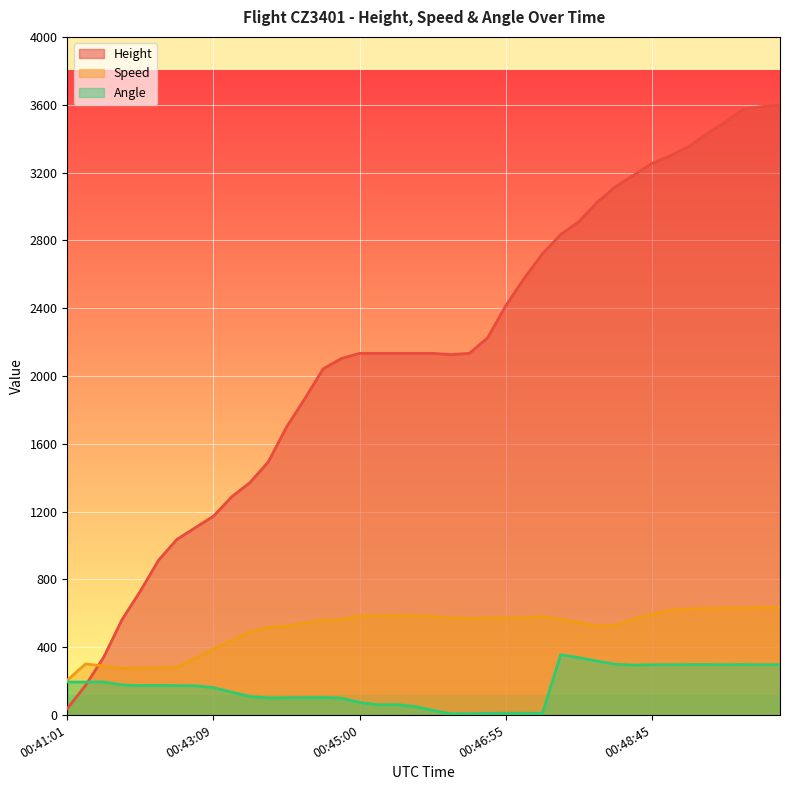

How many lines are shown in the chart?

3